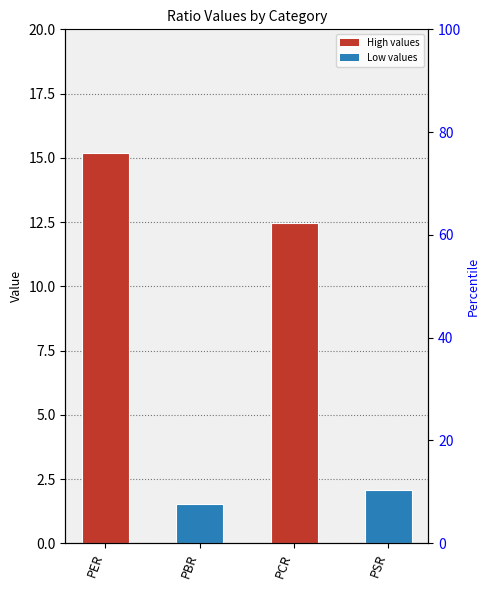

What is the label of the 4th bar from the right?

PER